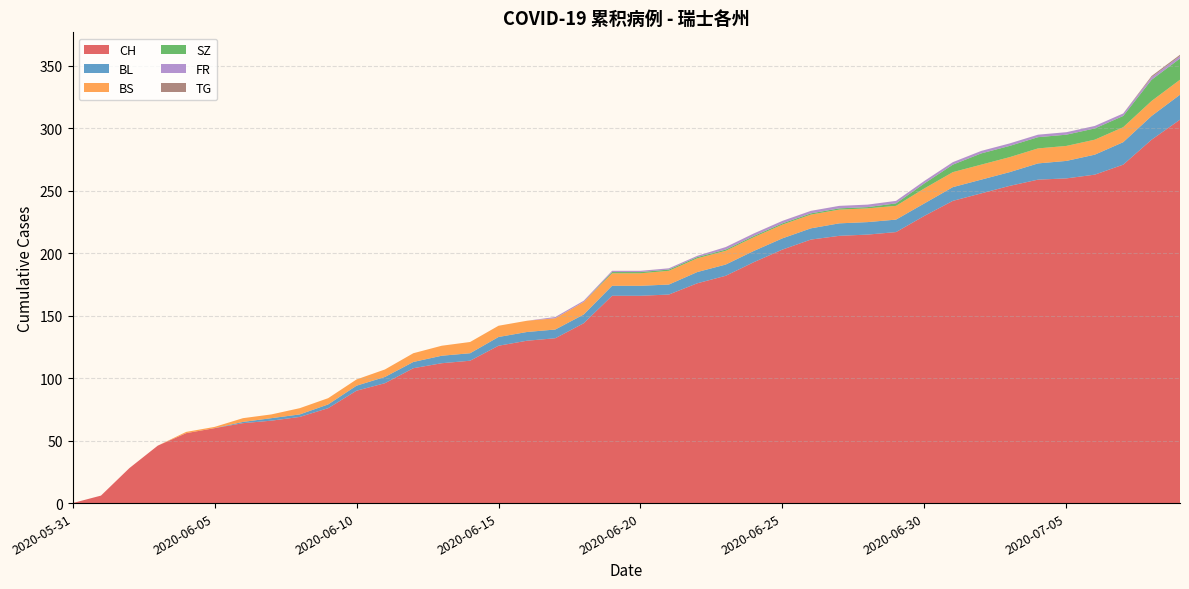

Reading left to right, transcribe all the data shown in this chart.

CH: 2020-05-31=0	2020-06-01=6	2020-06-02=28	2020-06-03=46	2020-06-04=56	2020-06-05=60	2020-06-06=64	2020-06-07=66	2020-06-08=69	2020-06-09=76	2020-06-10=90	2020-06-11=96	2020-06-12=108	2020-06-13=112	2020-06-14=114	2020-06-15=126	2020-06-16=130	2020-06-17=132	2020-06-18=144	2020-06-19=166	2020-06-20=166	2020-06-21=167	2020-06-22=176	2020-06-23=182	2020-06-24=193	2020-06-25=203	2020-06-26=211	2020-06-27=214	2020-06-28=215	2020-06-29=217	2020-06-30=230	2020-07-01=242	2020-07-02=248	2020-07-03=254	2020-07-04=259	2020-07-05=260	2020-07-06=263	2020-07-07=271	2020-07-08=291	2020-07-09=307
BL: 2020-05-31=0	2020-06-01=0	2020-06-02=0	2020-06-03=0	2020-06-04=0	2020-06-05=0	2020-06-06=1	2020-06-07=2	2020-06-08=2	2020-06-09=3	2020-06-10=4	2020-06-11=5	2020-06-12=5	2020-06-13=6	2020-06-14=6	2020-06-15=7	2020-06-16=7	2020-06-17=7	2020-06-18=7	2020-06-19=8	2020-06-20=8	2020-06-21=8	2020-06-22=9	2020-06-23=9	2020-06-24=9	2020-06-25=9	2020-06-26=9	2020-06-27=10	2020-06-28=10	2020-06-29=10	2020-06-30=10	2020-07-01=11	2020-07-02=11	2020-07-03=11	2020-07-04=13	2020-07-05=14	2020-07-06=16	2020-07-07=18	2020-07-08=19	2020-07-09=20
BS: 2020-05-31=0	2020-06-01=0	2020-06-02=0	2020-06-03=0	2020-06-04=1	2020-06-05=1	2020-06-06=3	2020-06-07=3	2020-06-08=5	2020-06-09=5	2020-06-10=5	2020-06-11=6	2020-06-12=7	2020-06-13=8	2020-06-14=9	2020-06-15=9	2020-06-16=9	2020-06-17=9	2020-06-18=10	2020-06-19=10	2020-06-20=10	2020-06-21=11	2020-06-22=11	2020-06-23=11	2020-06-24=11	2020-06-25=11	2020-06-26=11	2020-06-27=11	2020-06-28=11	2020-06-29=11	2020-06-30=12	2020-07-01=12	2020-07-02=12	2020-07-03=12	2020-07-04=12	2020-07-05=12	2020-07-06=12	2020-07-07=12	2020-07-08=12	2020-07-09=12
SZ: 2020-05-31=0	2020-06-01=0	2020-06-02=0	2020-06-03=0	2020-06-04=0	2020-06-05=0	2020-06-06=0	2020-06-07=0	2020-06-08=0	2020-06-09=0	2020-06-10=0	2020-06-11=0	2020-06-12=0	2020-06-13=0	2020-06-14=0	2020-06-15=0	2020-06-16=0	2020-06-17=0	2020-06-18=0	2020-06-19=1	2020-06-20=1	2020-06-21=1	2020-06-22=1	2020-06-23=1	2020-06-24=1	2020-06-25=1	2020-06-26=1	2020-06-27=1	2020-06-28=1	2020-06-29=2	2020-06-30=4	2020-07-01=6	2020-07-02=9	2020-07-03=9	2020-07-04=9	2020-07-05=9	2020-07-06=9	2020-07-07=9	2020-07-08=17	2020-07-09=17
FR: 2020-05-31=0	2020-06-01=0	2020-06-02=0	2020-06-03=0	2020-06-04=0	2020-06-05=0	2020-06-06=0	2020-06-07=0	2020-06-08=0	2020-06-09=0	2020-06-10=0	2020-06-11=0	2020-06-12=0	2020-06-13=0	2020-06-14=0	2020-06-15=0	2020-06-16=0	2020-06-17=1	2020-06-18=1	2020-06-19=1	2020-06-20=1	2020-06-21=1	2020-06-22=1	2020-06-23=2	2020-06-24=2	2020-06-25=2	2020-06-26=2	2020-06-27=2	2020-06-28=2	2020-06-29=2	2020-06-30=2	2020-07-01=2	2020-07-02=2	2020-07-03=2	2020-07-04=2	2020-07-05=2	2020-07-06=2	2020-07-07=2	2020-07-08=2	2020-07-09=2
TG: 2020-05-31=0	2020-06-01=0	2020-06-02=0	2020-06-03=0	2020-06-04=0	2020-06-05=0	2020-06-06=0	2020-06-07=0	2020-06-08=0	2020-06-09=0	2020-06-10=0	2020-06-11=0	2020-06-12=0	2020-06-13=0	2020-06-14=0	2020-06-15=0	2020-06-16=0	2020-06-17=0	2020-06-18=0	2020-06-19=0	2020-06-20=0	2020-06-21=0	2020-06-22=0	2020-06-23=0	2020-06-24=0	2020-06-25=0	2020-06-26=0	2020-06-27=0	2020-06-28=0	2020-06-29=0	2020-06-30=0	2020-07-01=0	2020-07-02=0	2020-07-03=0	2020-07-04=0	2020-07-05=0	2020-07-06=0	2020-07-07=0	2020-07-08=1	2020-07-09=1